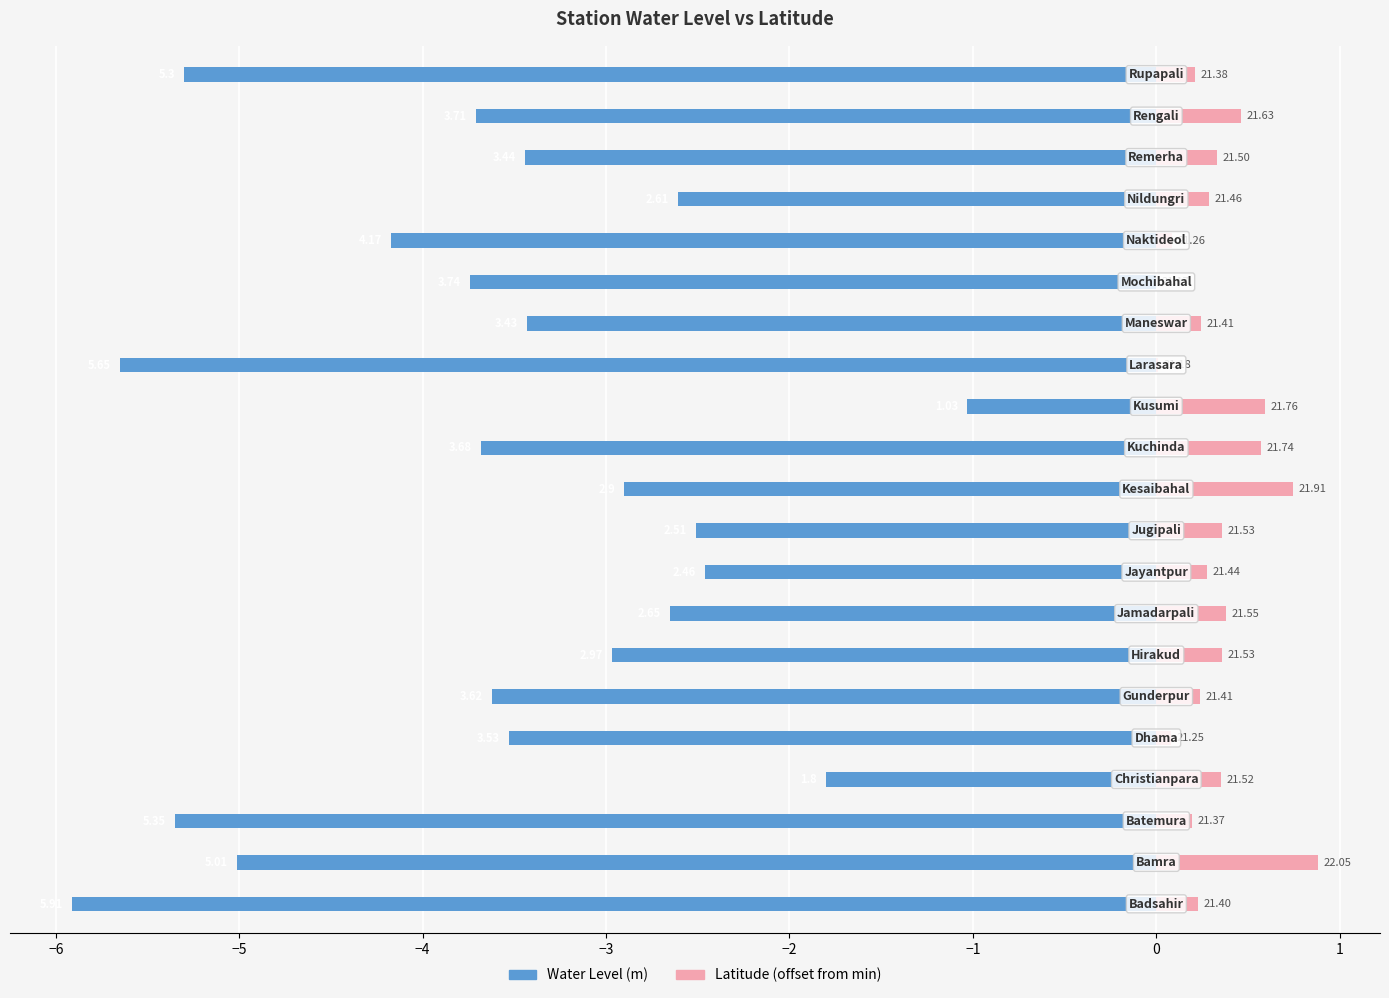

How many bars are there in total?

42